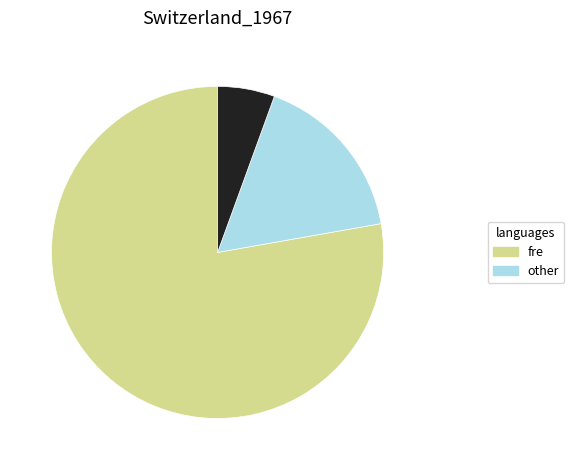

Is there a majority slice in this chart?

Yes